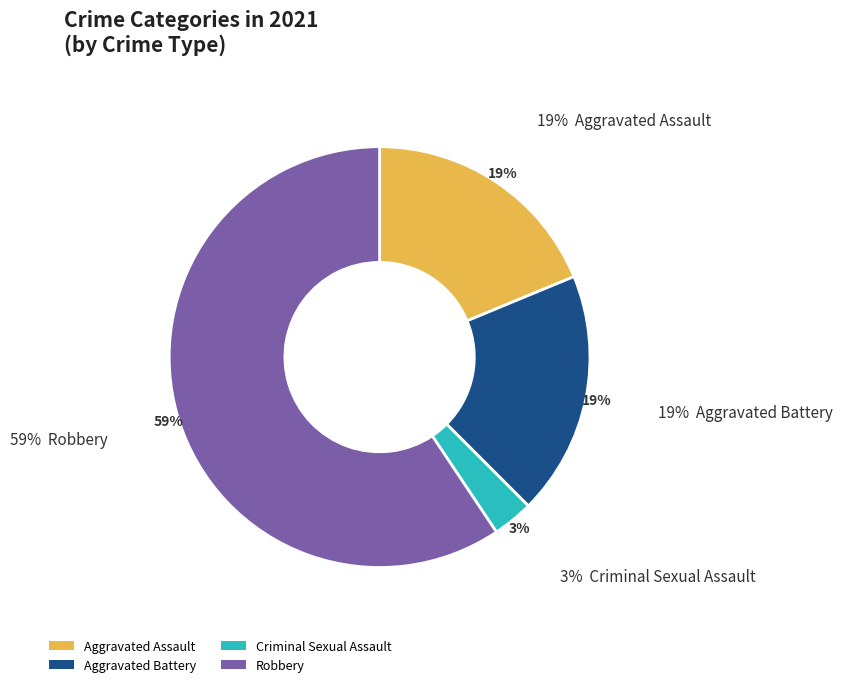

True or false: Criminal Sexual Assault accounts for 3% of the total.

True